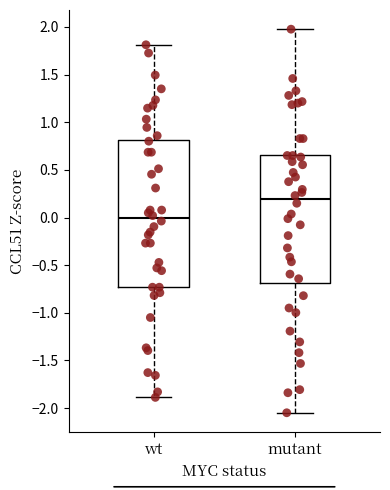

Which box has the lowest median line?

wt